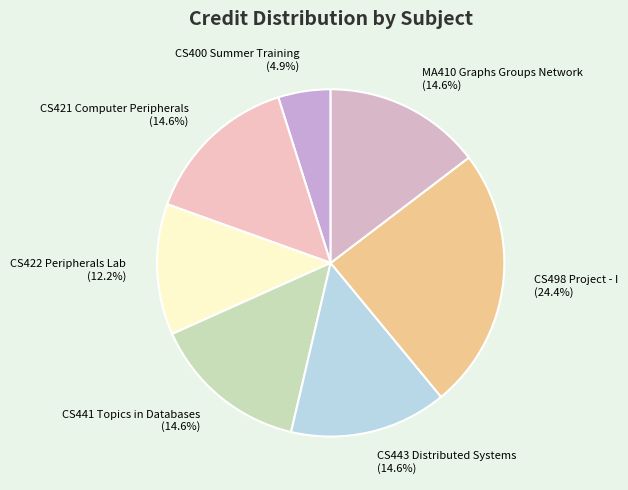

How much of the chart is everything except CS441 Topics in Databases?

85.4%